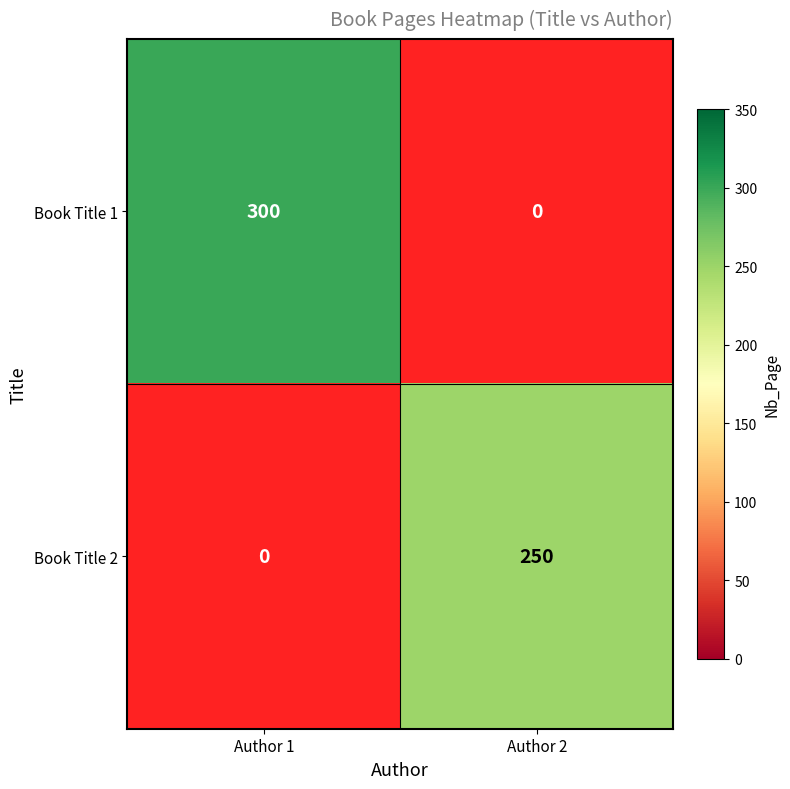

Is it true that Book Title 2 equals 250 at Author 2?

True